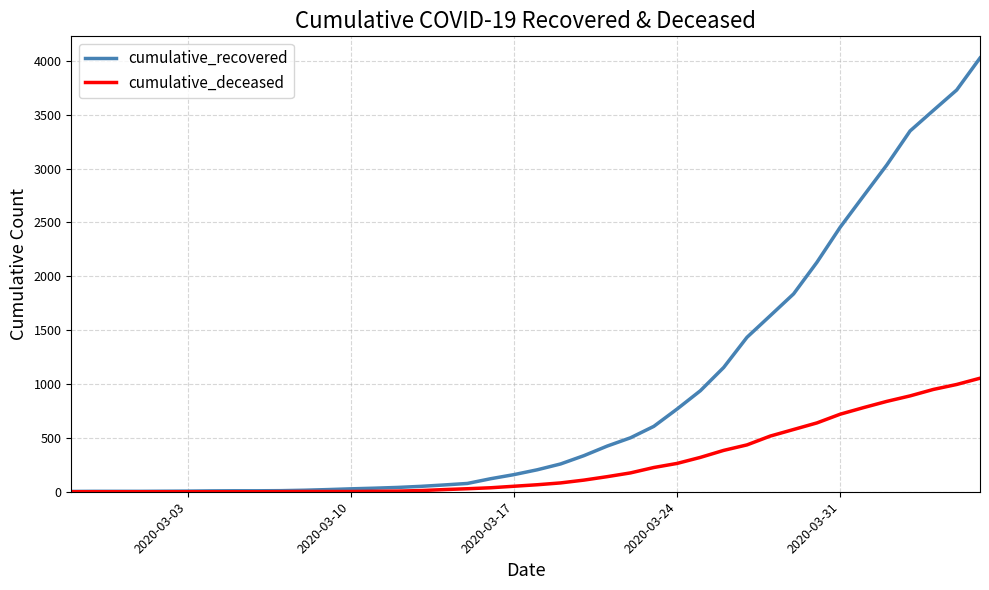

Which series has the largest total across all categories?

cumulative_recovered